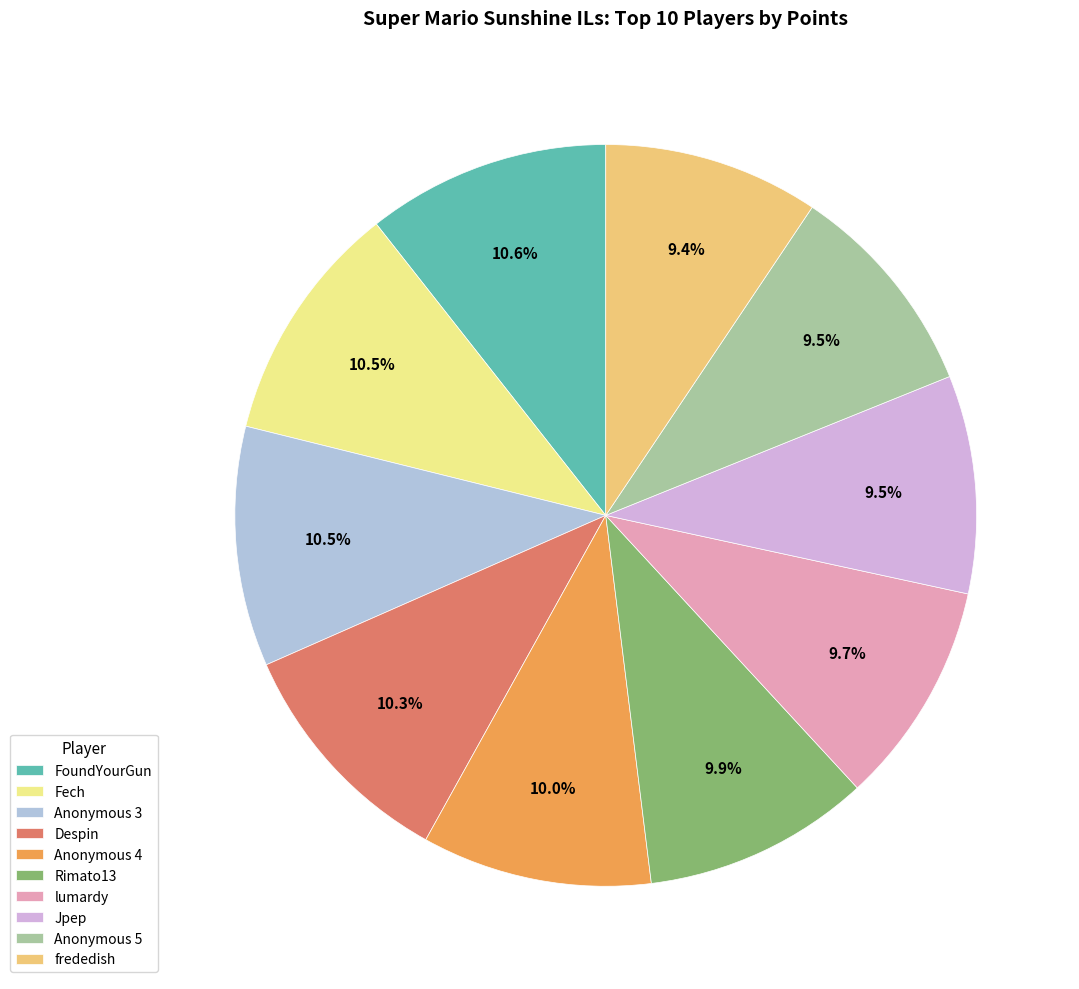

Does Fech represent more than half of the total?

No